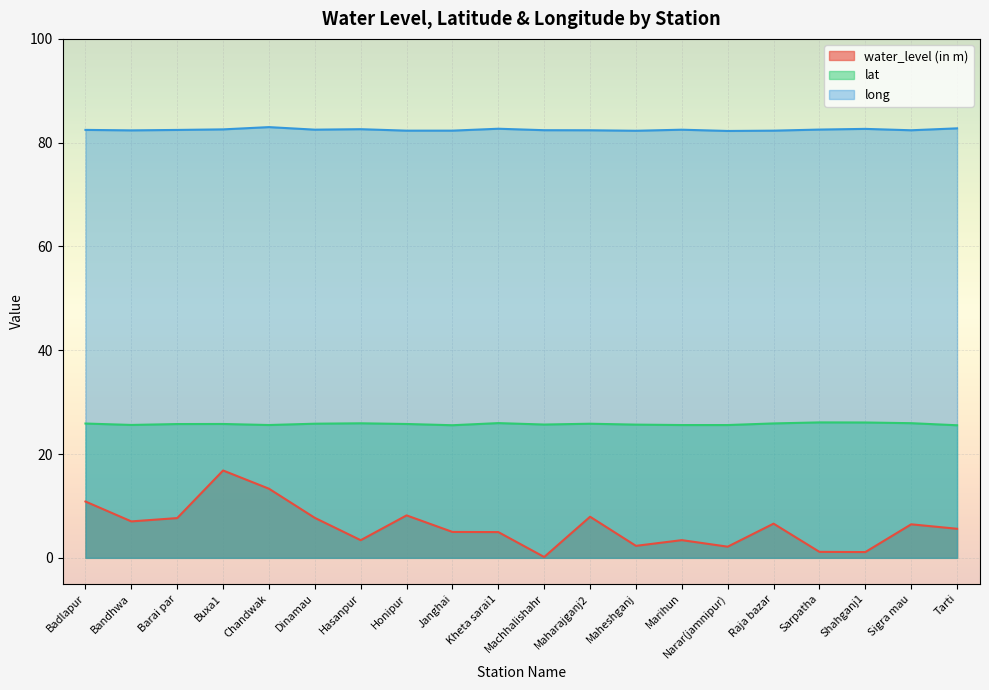

True or false: water_level (in m) has a value of 5.1 at Maharajganj2.

False